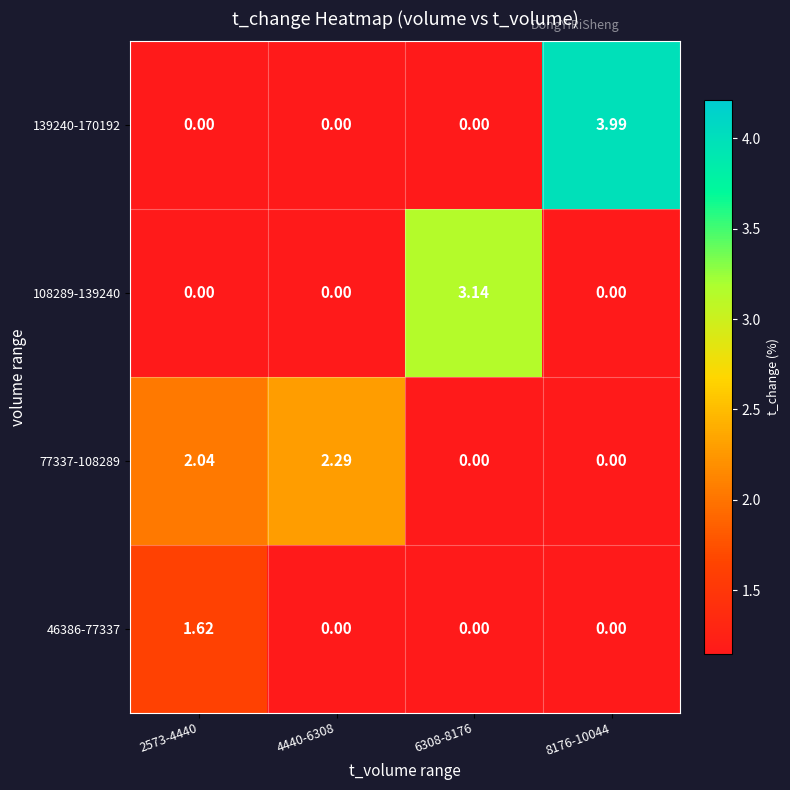

Count the number of data series in this chart.

4